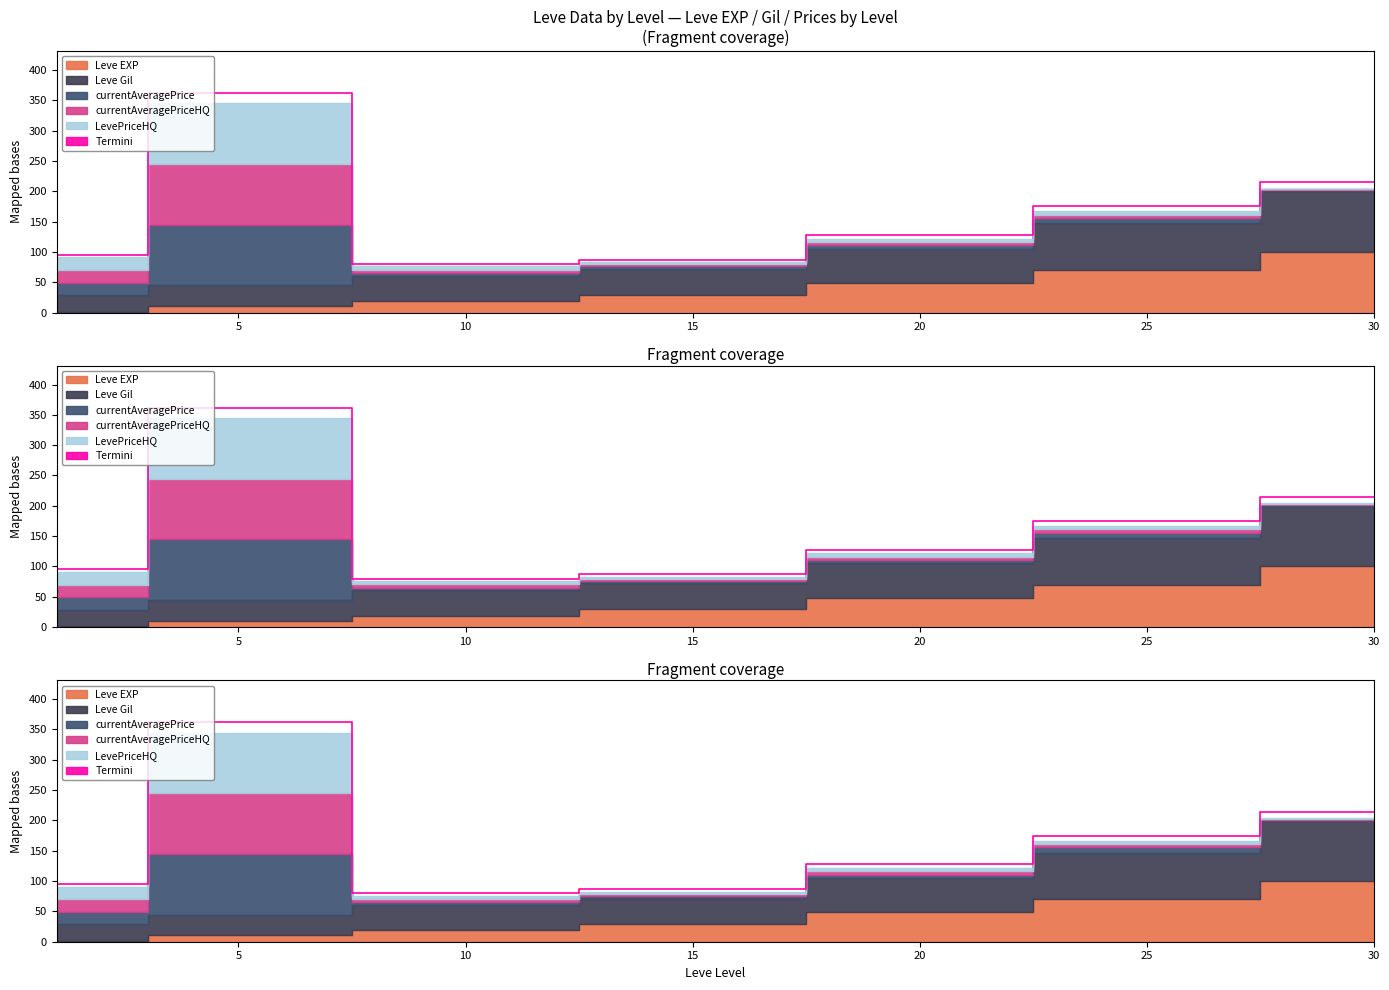

True or false: the data shows 82.8 at 25.

False